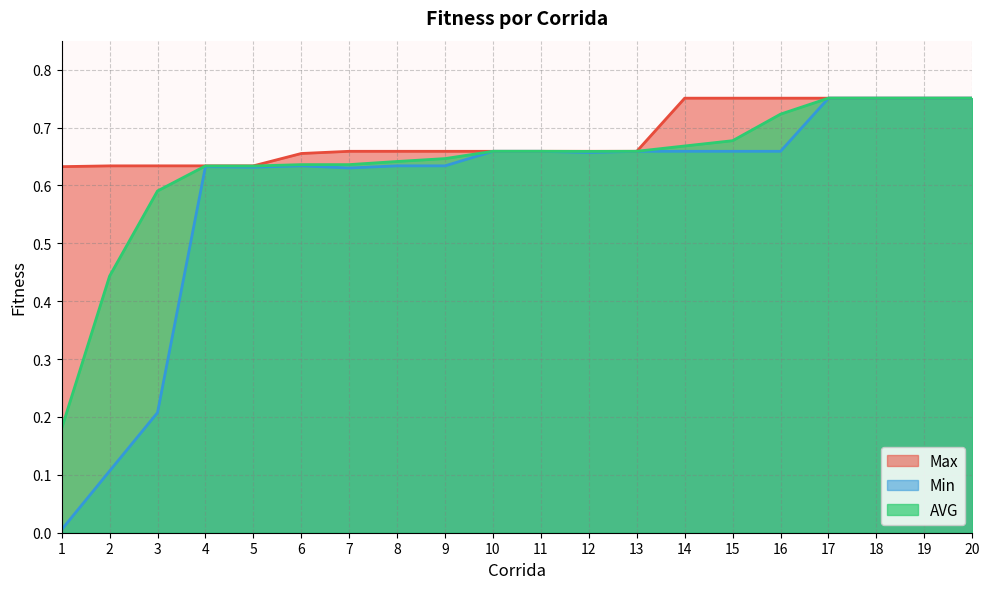

At which category is the sum across all series the highest?

18